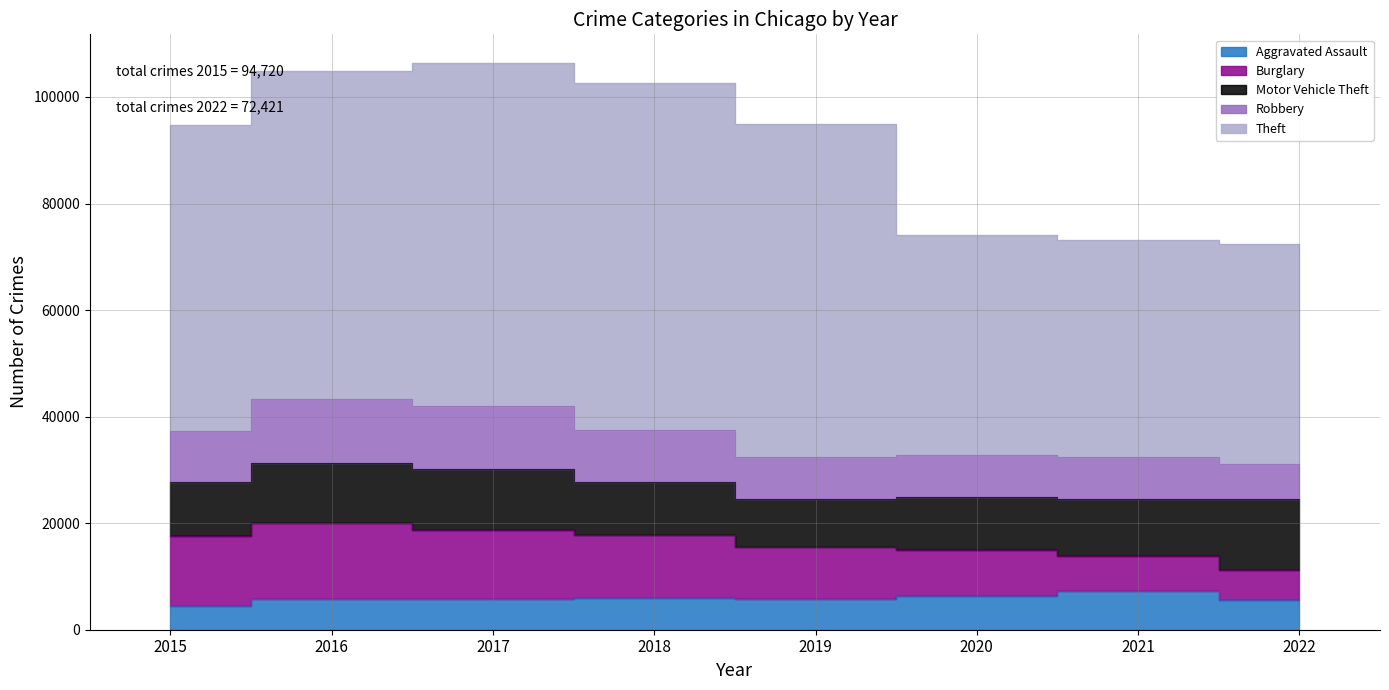

Reading left to right, what are all the values shown in this chart?

Aggravated Assault: 4480	5712	5793	6001	5840	6263	7241	5617
Burglary: 13184	14289	13001	11746	9639	8754	6656	5674
Motor Vehicle Theft: 10068	11286	11380	9983	8978	9955	10593	13276
Robbery: 9638	11960	11880	9679	7994	7855	7919	6527
Theft: 57350	61618	64380	65282	62479	41303	40754	41327